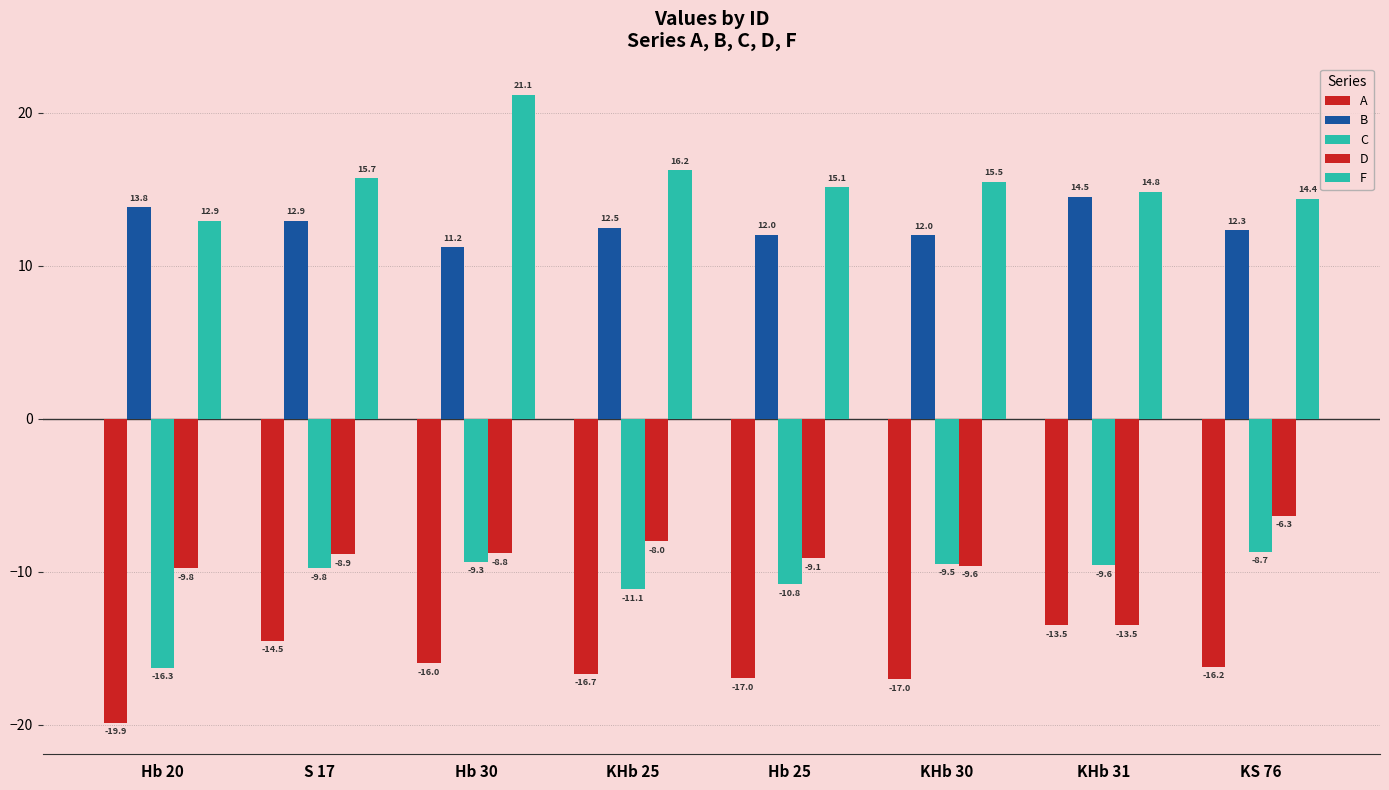

How many bars are there in each group?

5